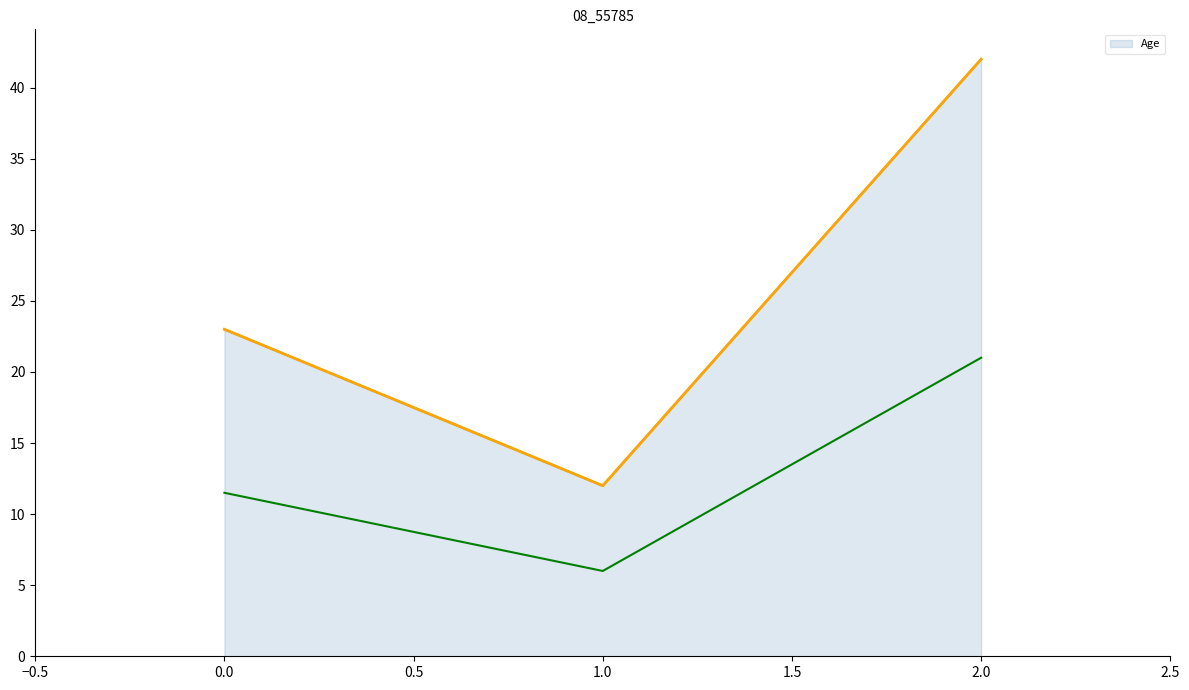

What is the sum of all values?

77